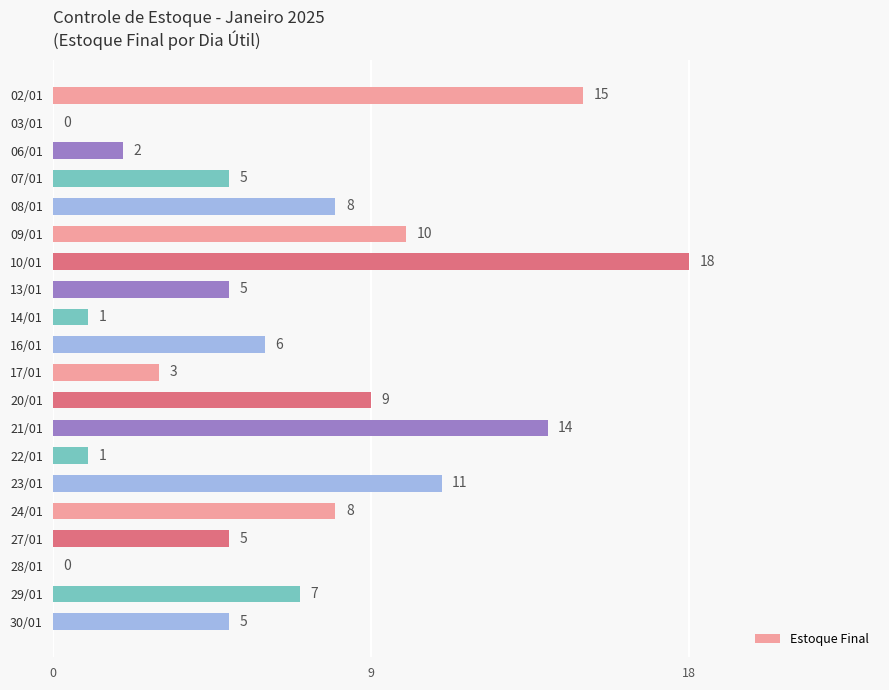

True or false: the data shows 5 at 27/01.

True